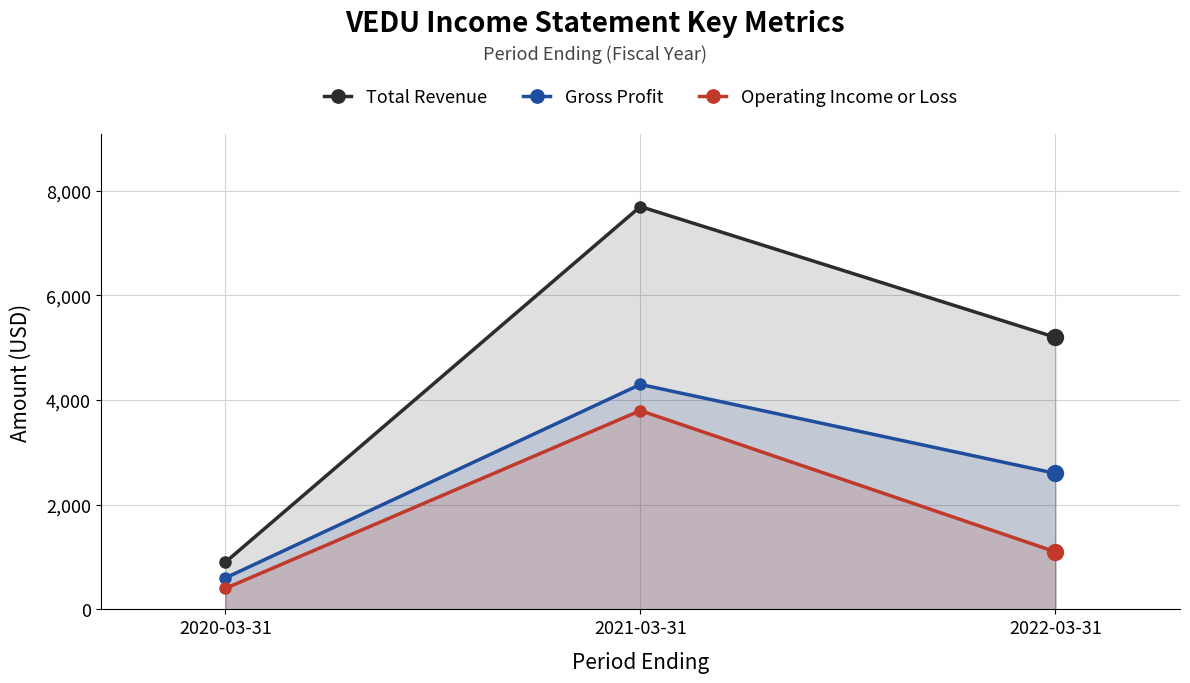

Which series has the widest spread of Y values?

Total Revenue